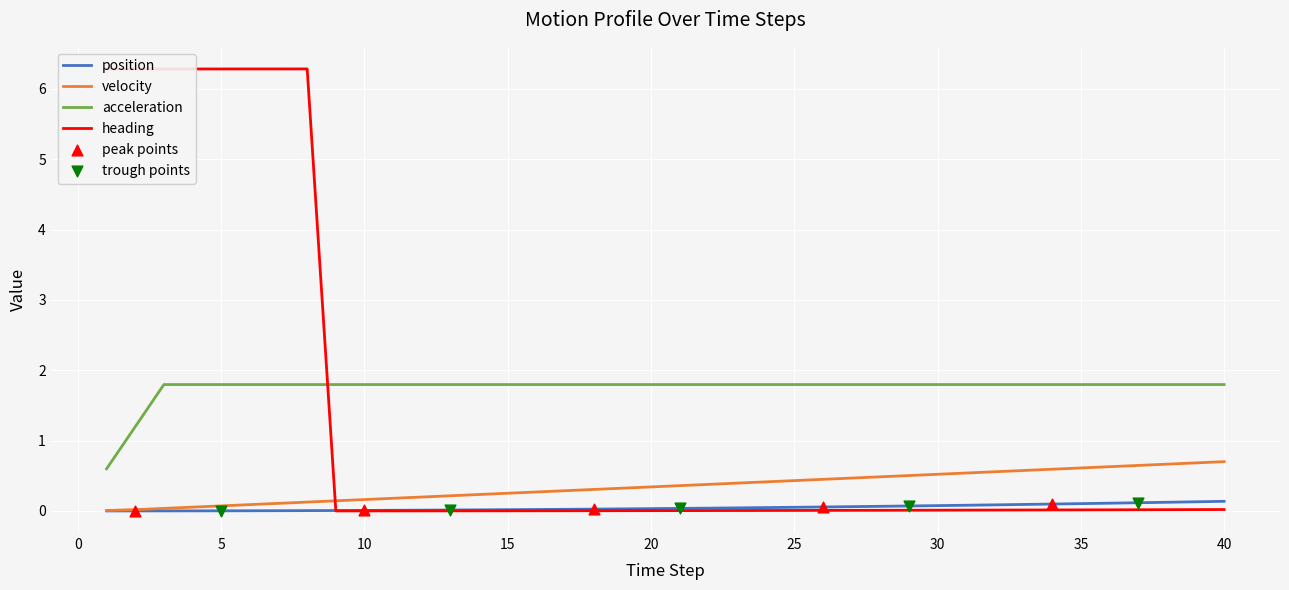

Which series has the largest total across all categories?

acceleration